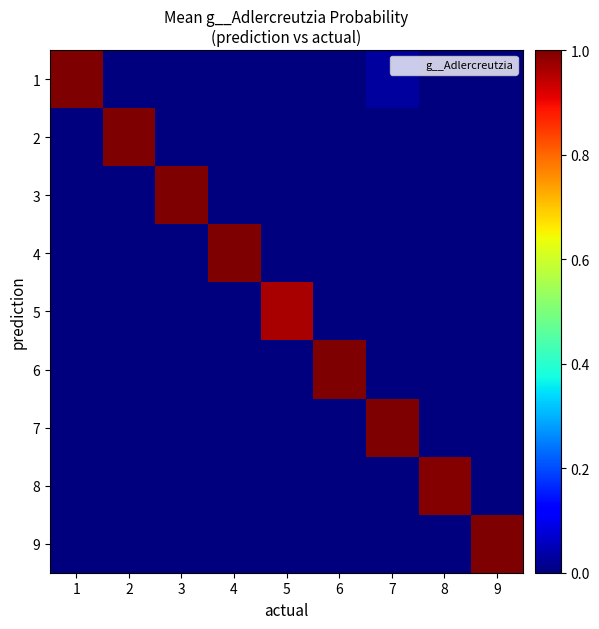

Count the number of data series in this chart.

9